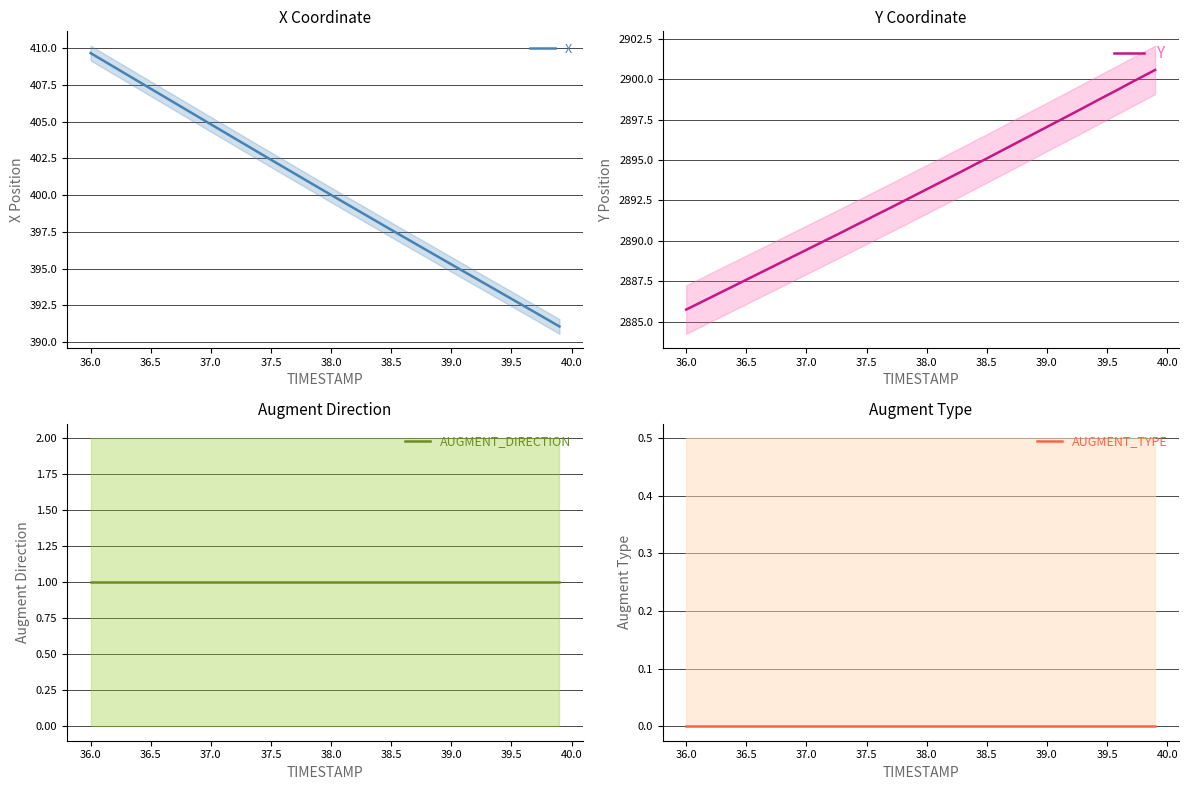

How many categories are shown in the chart?

40